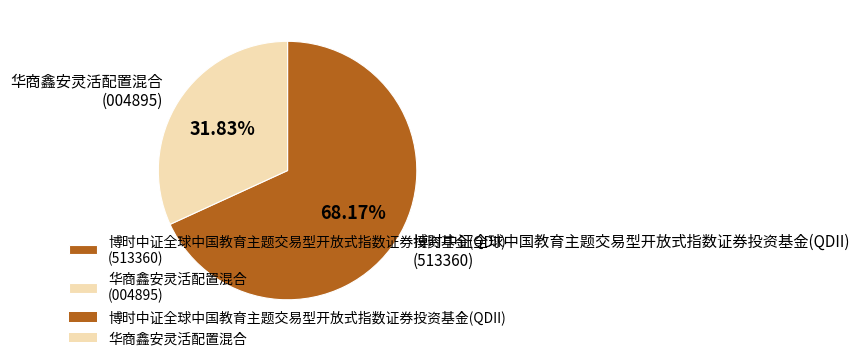

Combined, do 华商鑫安灵活配置混合 and 博时中证全球中国教育主题交易型开放式指数证券投资基金(QDII) account for over 50%?

Yes